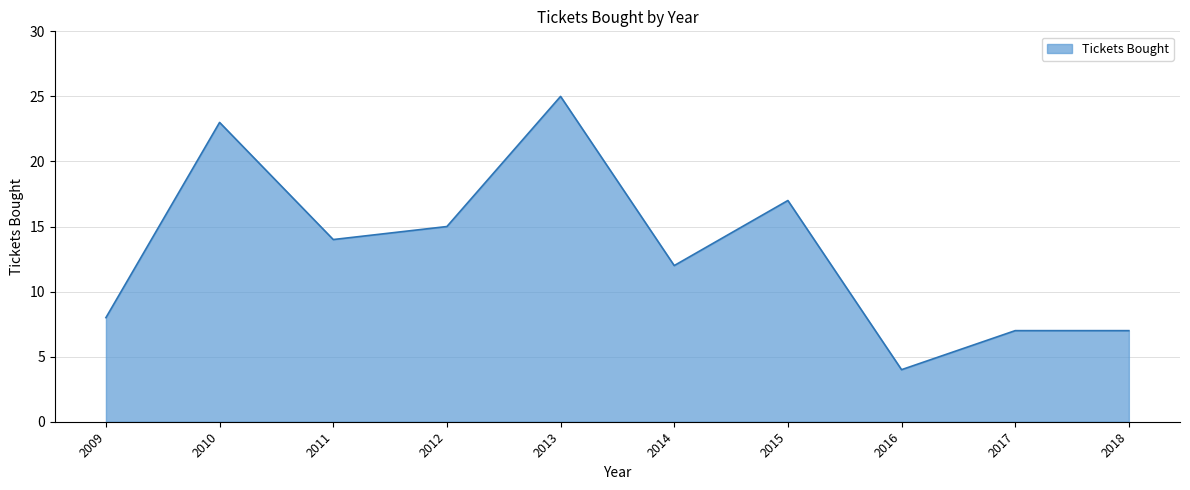

The chart shows a value of 25 at 2012. True or false?

False